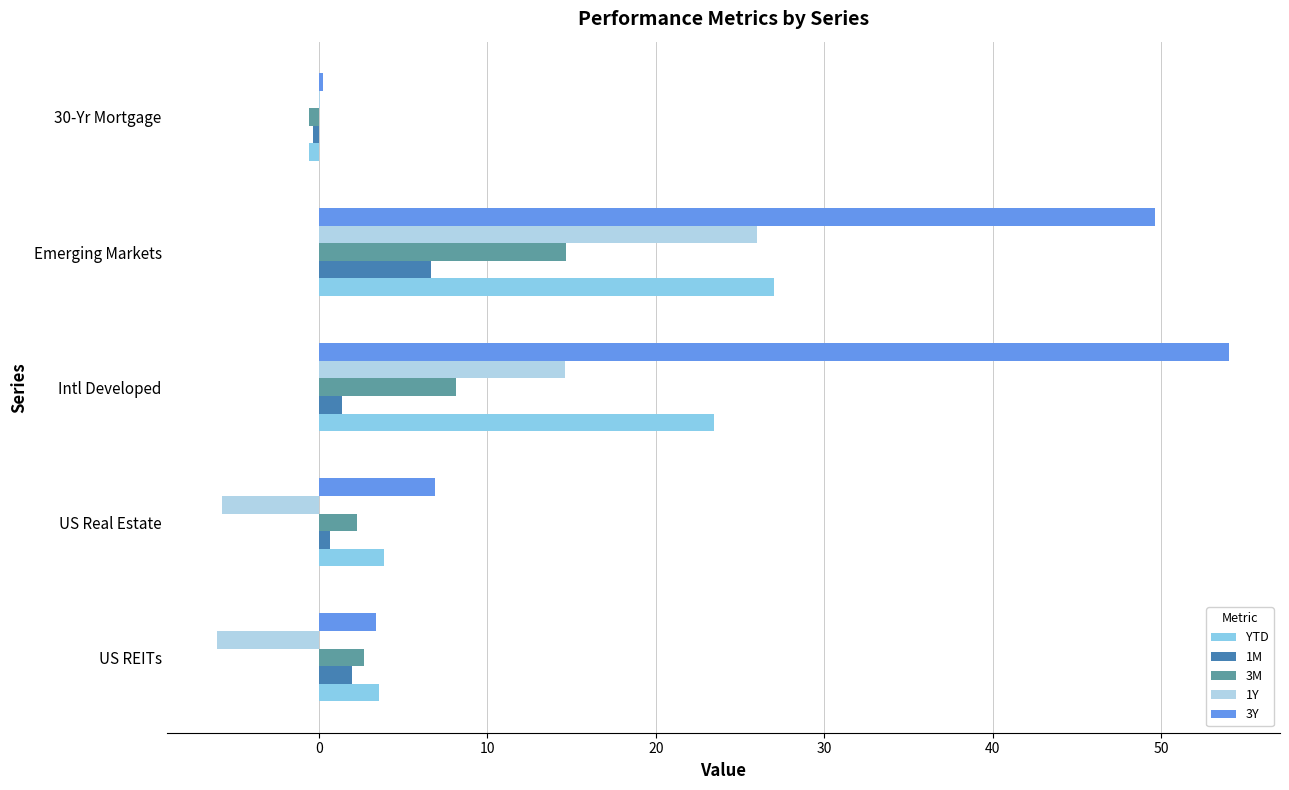

Between US REITs and Intl Developed, which series saw the biggest shift?

3Y